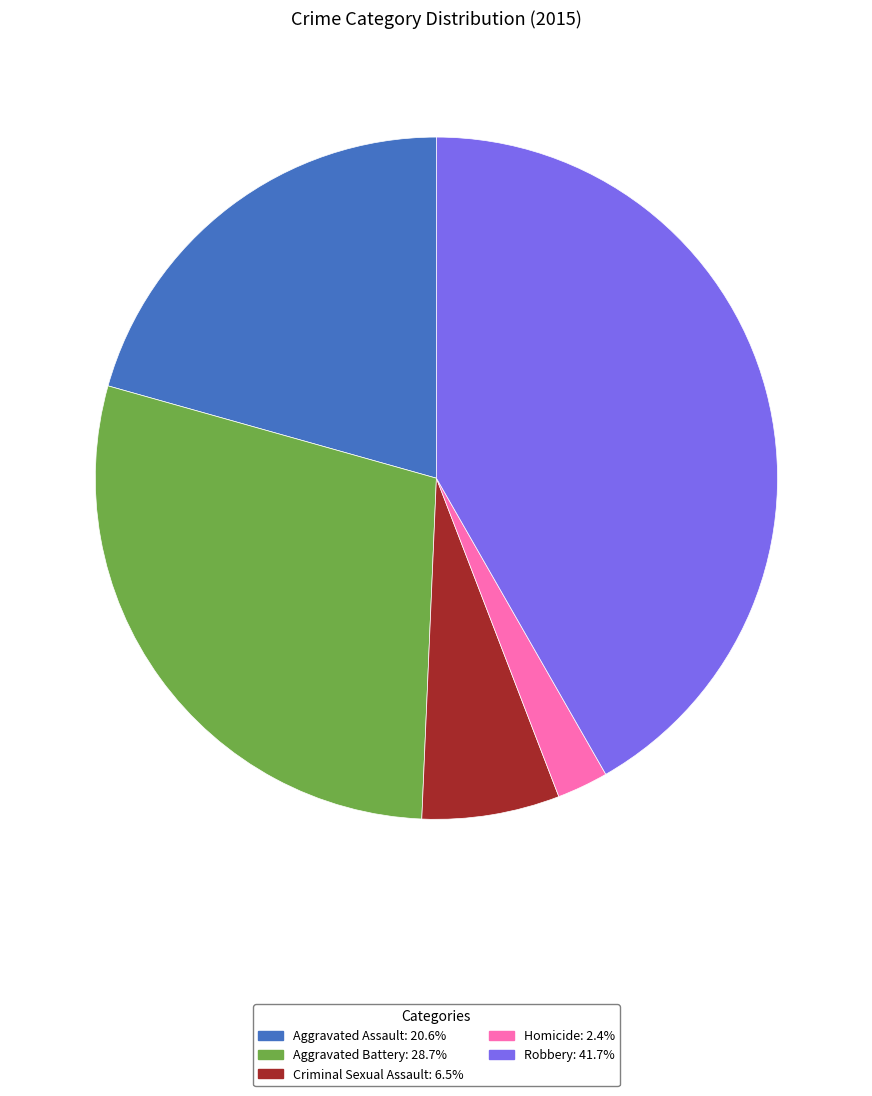

Approximately how many times larger is the value at Robbery compared to Criminal Sexual Assault?

6.4